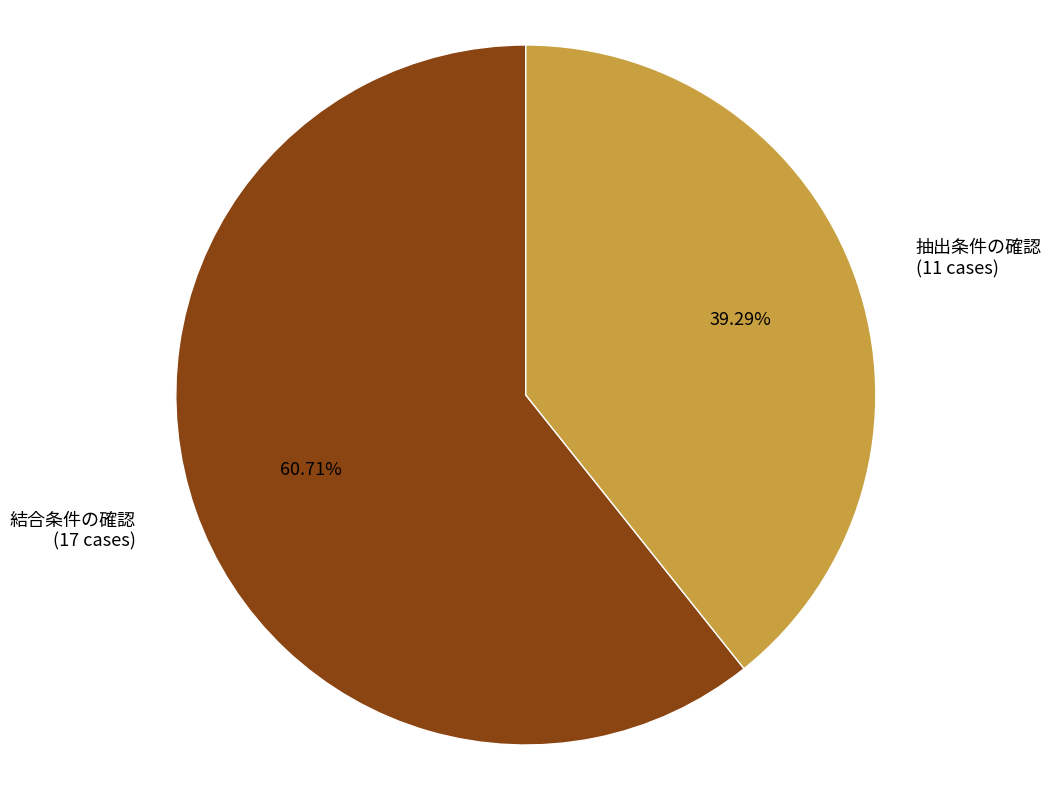

To the nearest percent, what is the difference between the largest and smallest slice percentages?

21%